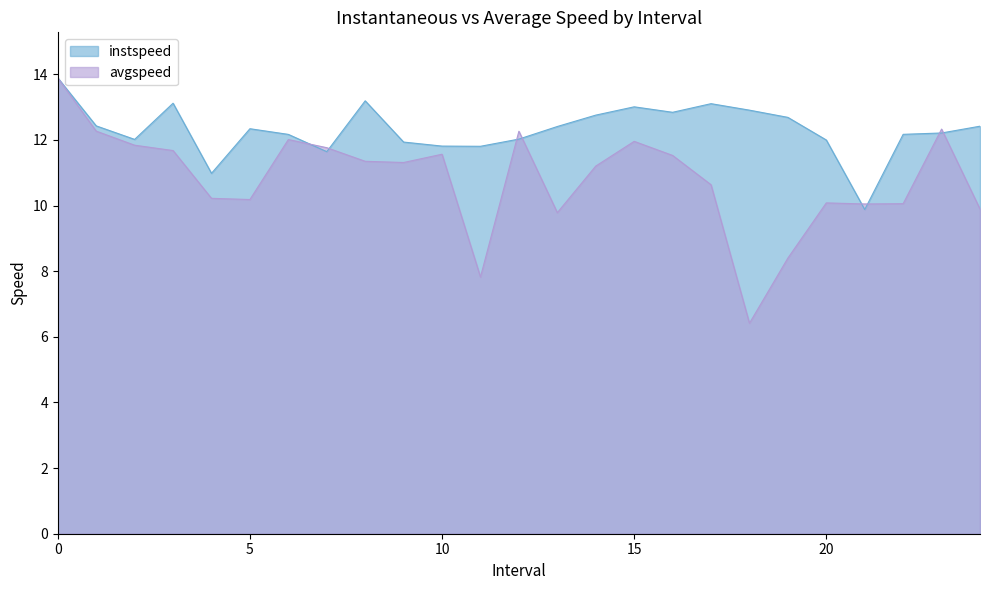

True or false: instspeed and avgspeed intersect in this chart.

True